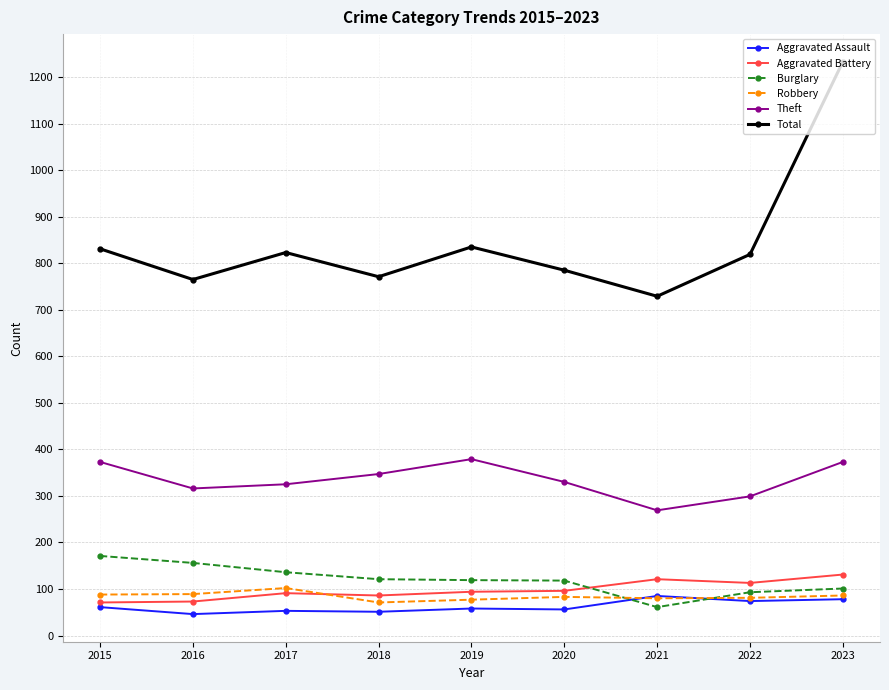

What is the minimum value shown in the chart?

46